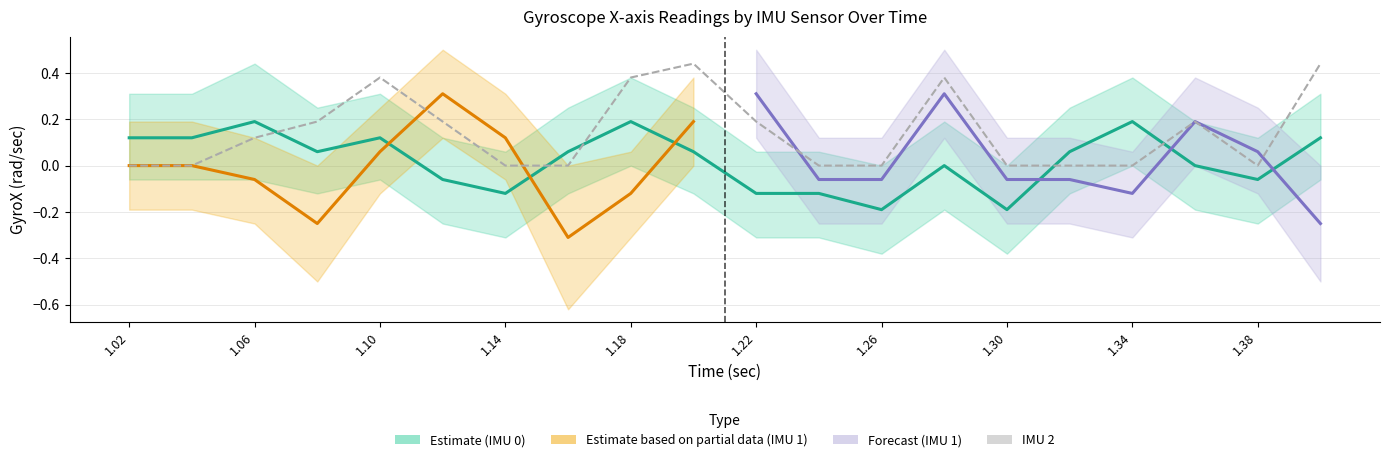

How many interior local valleys does the IMU0_GyroX series have?

5